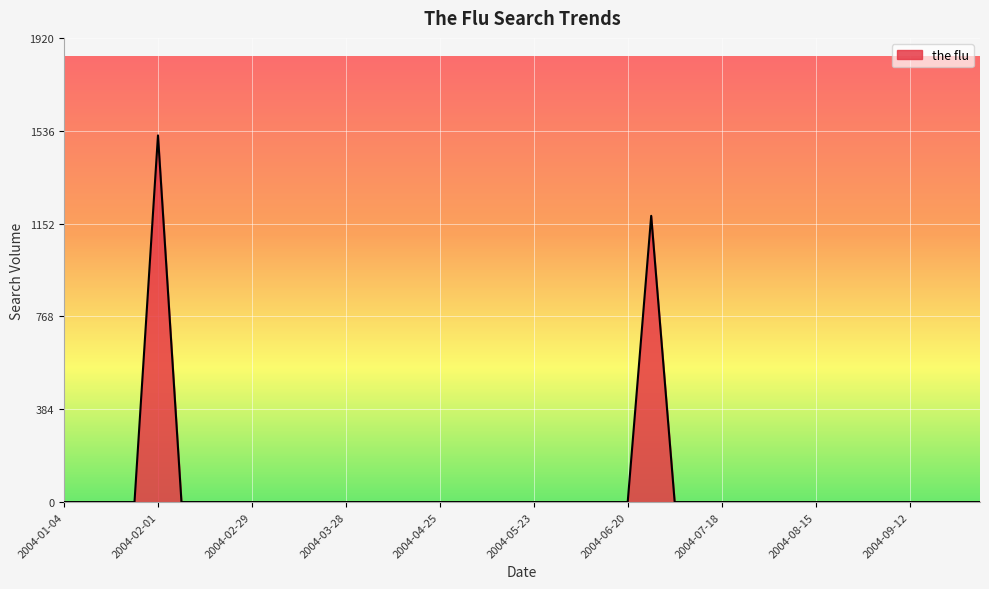

What is the difference between the maximum and minimum values?

1516.5